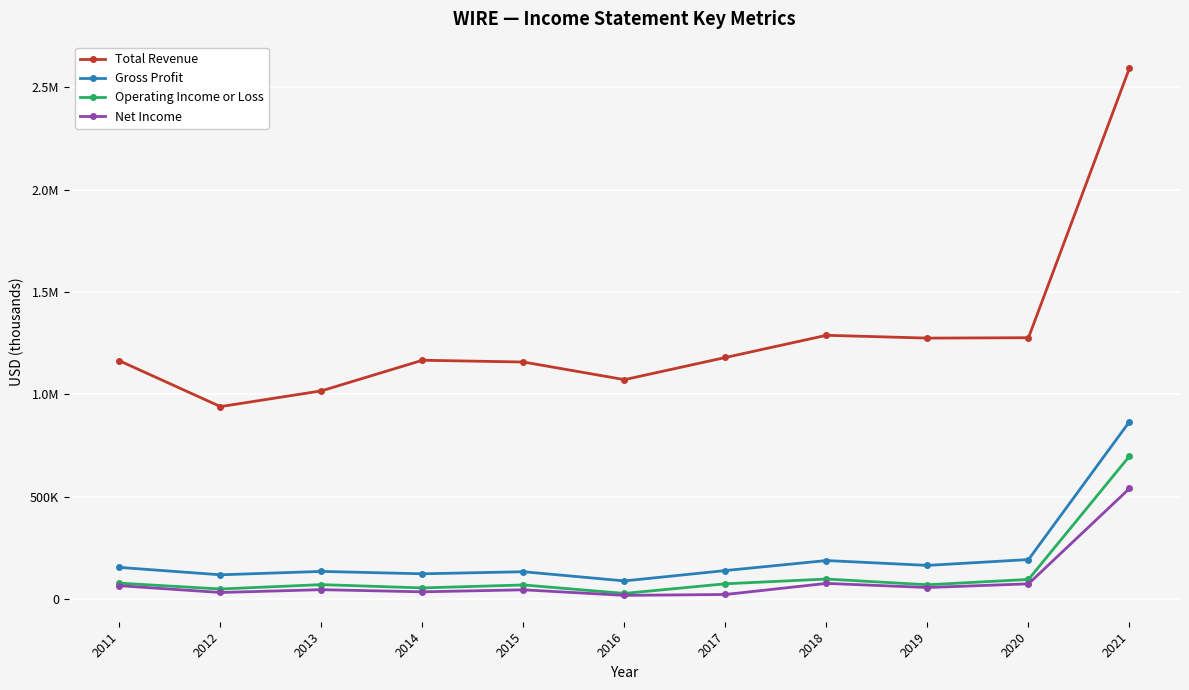

Does the chart have visible grid lines?

Yes